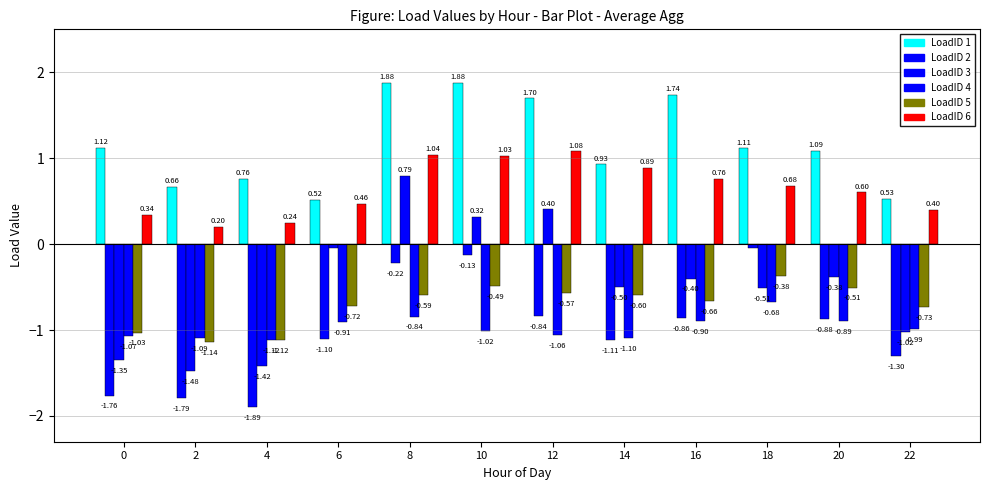

What is the sum of the LoadID 5 values at 2 and 16?

-1.8